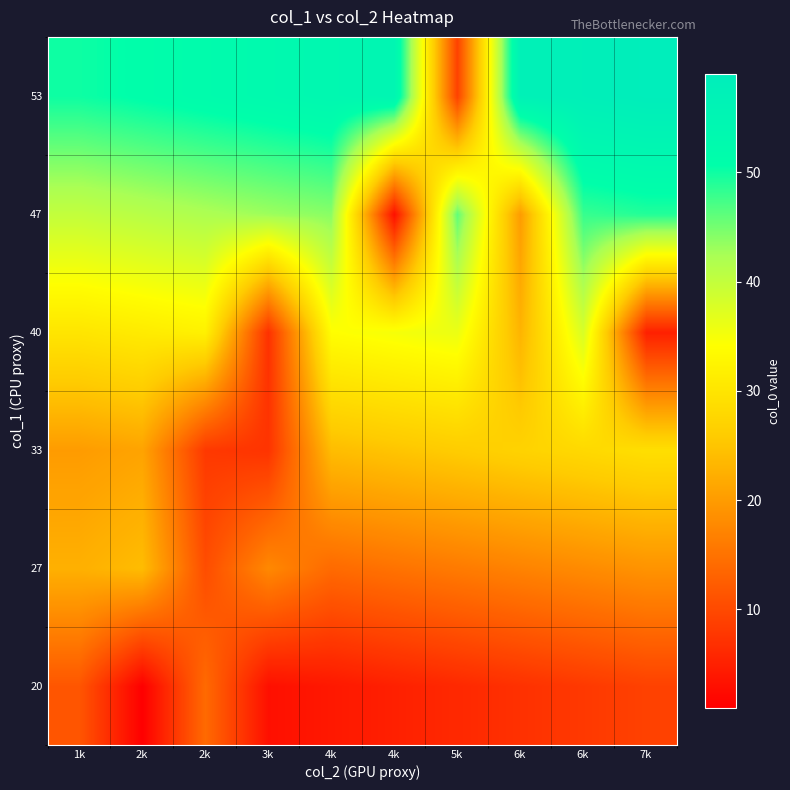

Reading left to right, list all the values displayed in this chart.

20: 1k=11.5	2k=1.0	2k=14.0	3k=3.0	4k=4.0	4k=5.0	5k=6.0	6k=7.0	6k=8.0	7k=9.0
27: 1k=22.5	2k=24.0	2k=10.4	3k=17.7	4k=14.0	4k=15.0	5k=16.0	6k=17.0	6k=18.0	7k=19.0
33: 1k=20.0	2k=21.0	2k=8.0	3k=7.3	4k=24.0	4k=25.0	5k=26.0	6k=27.0	6k=28.0	7k=29.0
40: 1k=30.0	2k=31.0	2k=32.0	3k=7.0	4k=34.0	4k=35.0	5k=36.0	6k=23.0	6k=38.0	7k=5.0
47: 1k=40.0	2k=41.0	2k=42.0	3k=43.0	4k=44.0	4k=3.0	5k=46.0	6k=20.0	6k=48.0	7k=49.0
53: 1k=50.0	2k=51.0	2k=52.0	3k=53.0	4k=54.0	4k=55.0	5k=9.0	6k=57.0	6k=58.0	7k=59.0